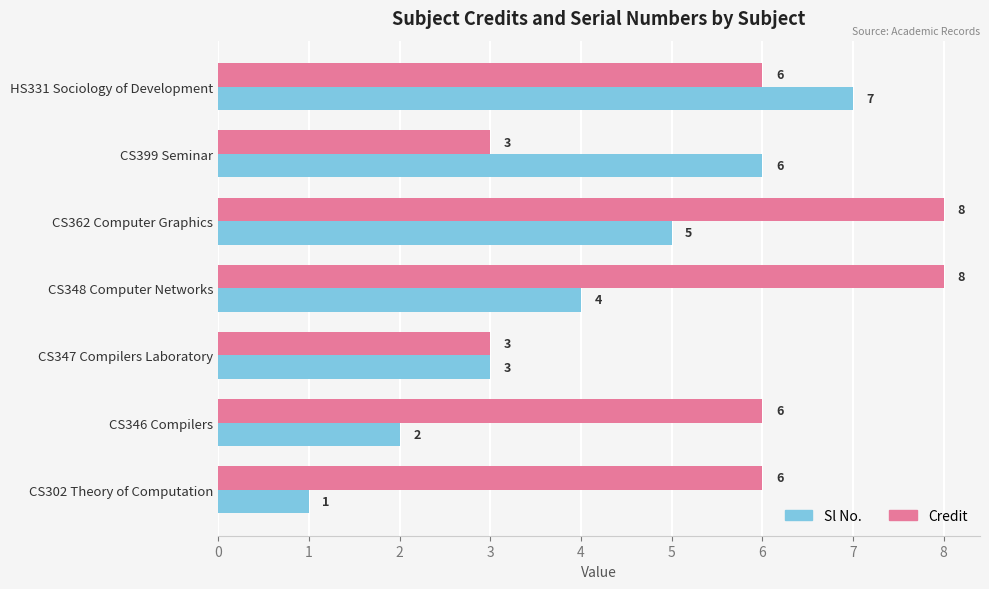

What is the average value of the Credit series?

6